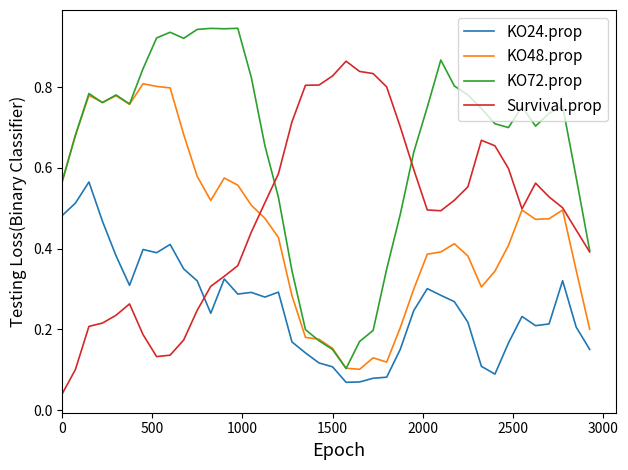

True or false: KO24.prop and KO48.prop cross at least once.

False